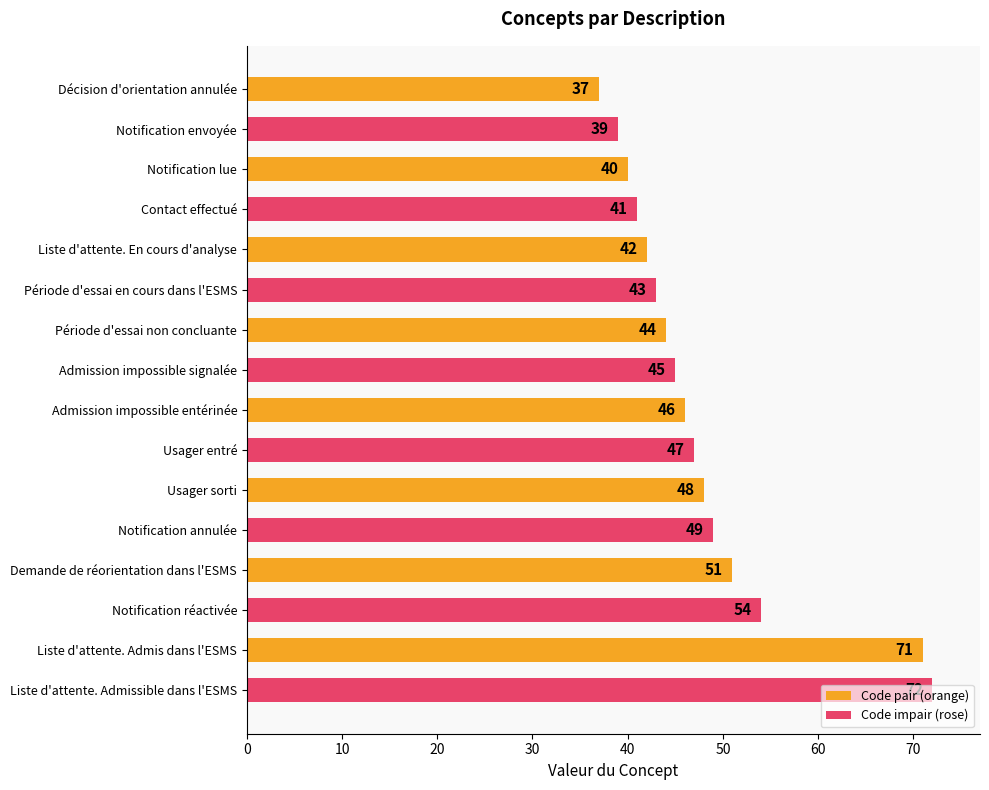

What is the smallest value displayed?

37